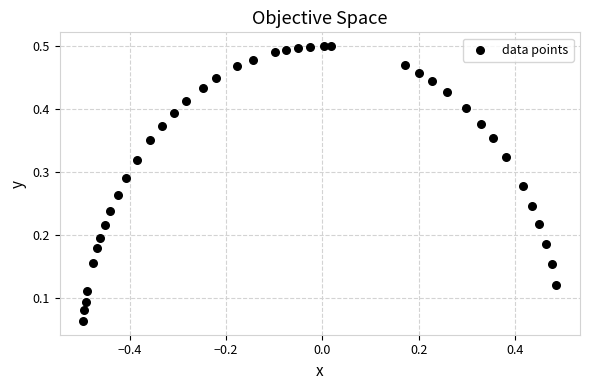

What is the range of X values (max minus min)?

1.0